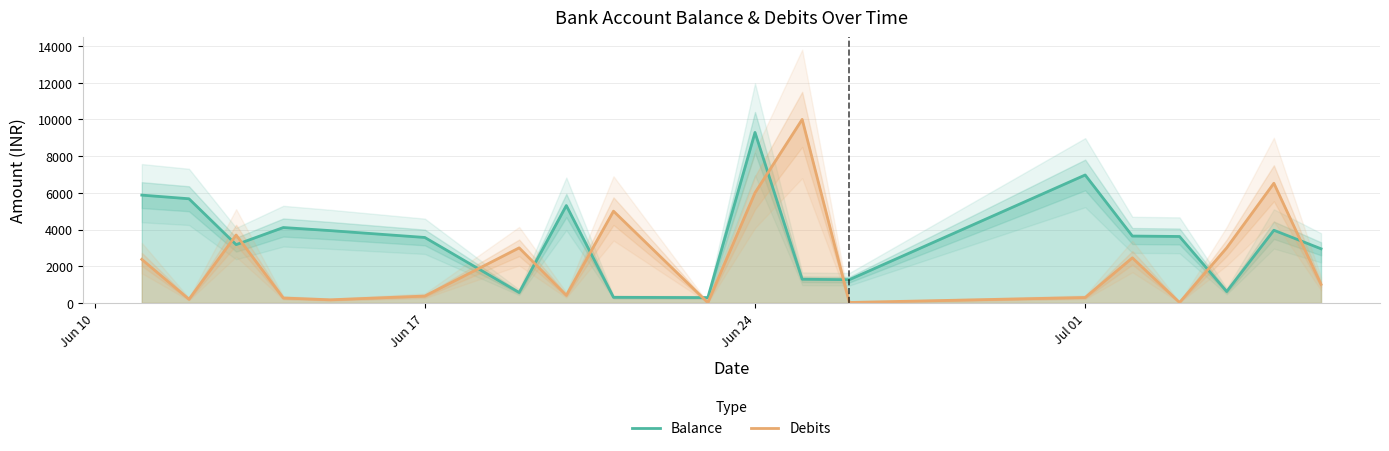

True or false: Debits and Balance intersect in this chart.

True